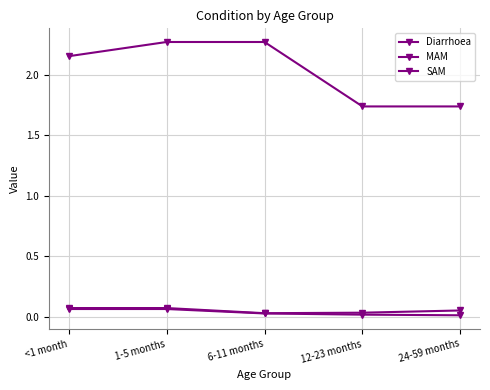

How many lines are shown in the chart?

3